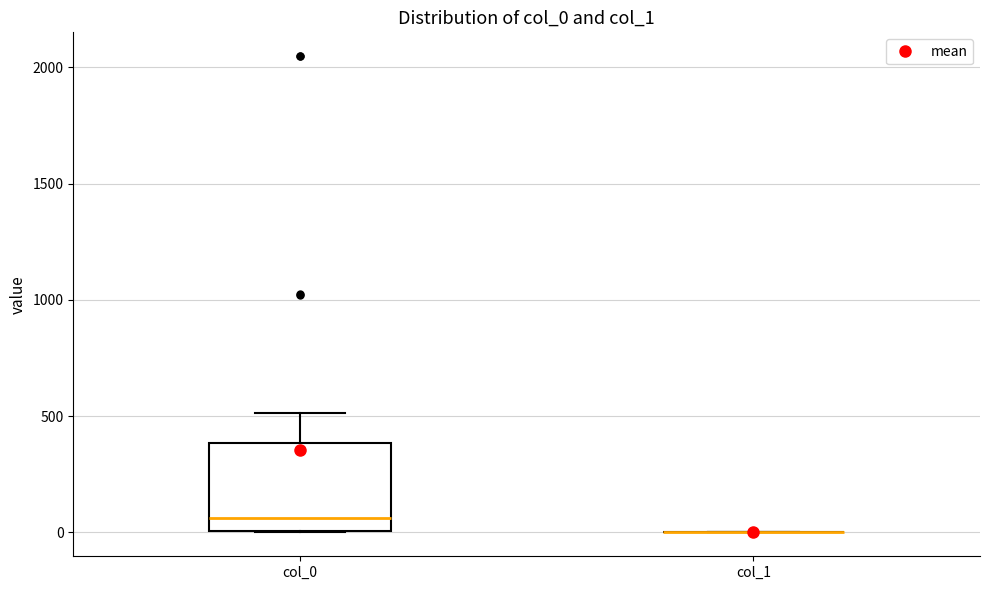

Comparing the boxes themselves (not the whiskers), which one is the tallest?

col_0